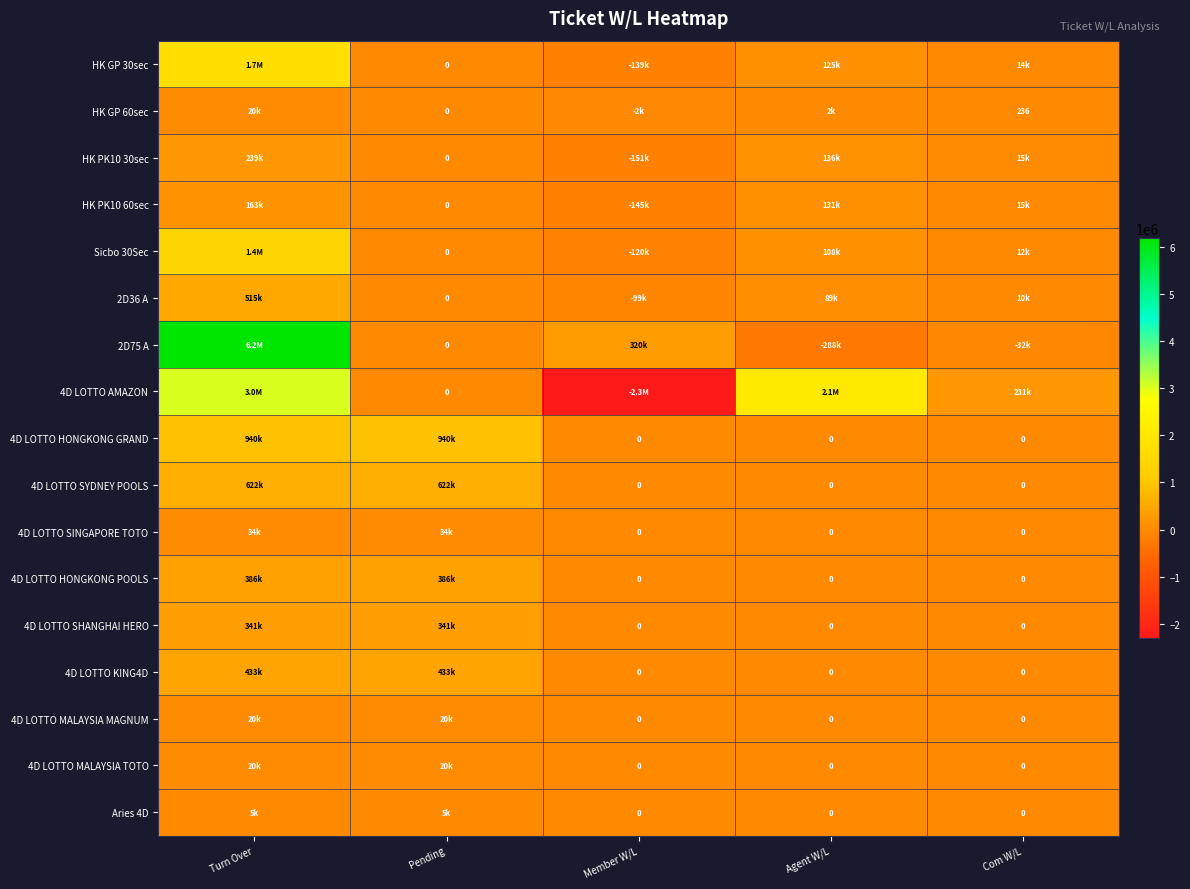

How many values in 2D36 A are above zero?

3